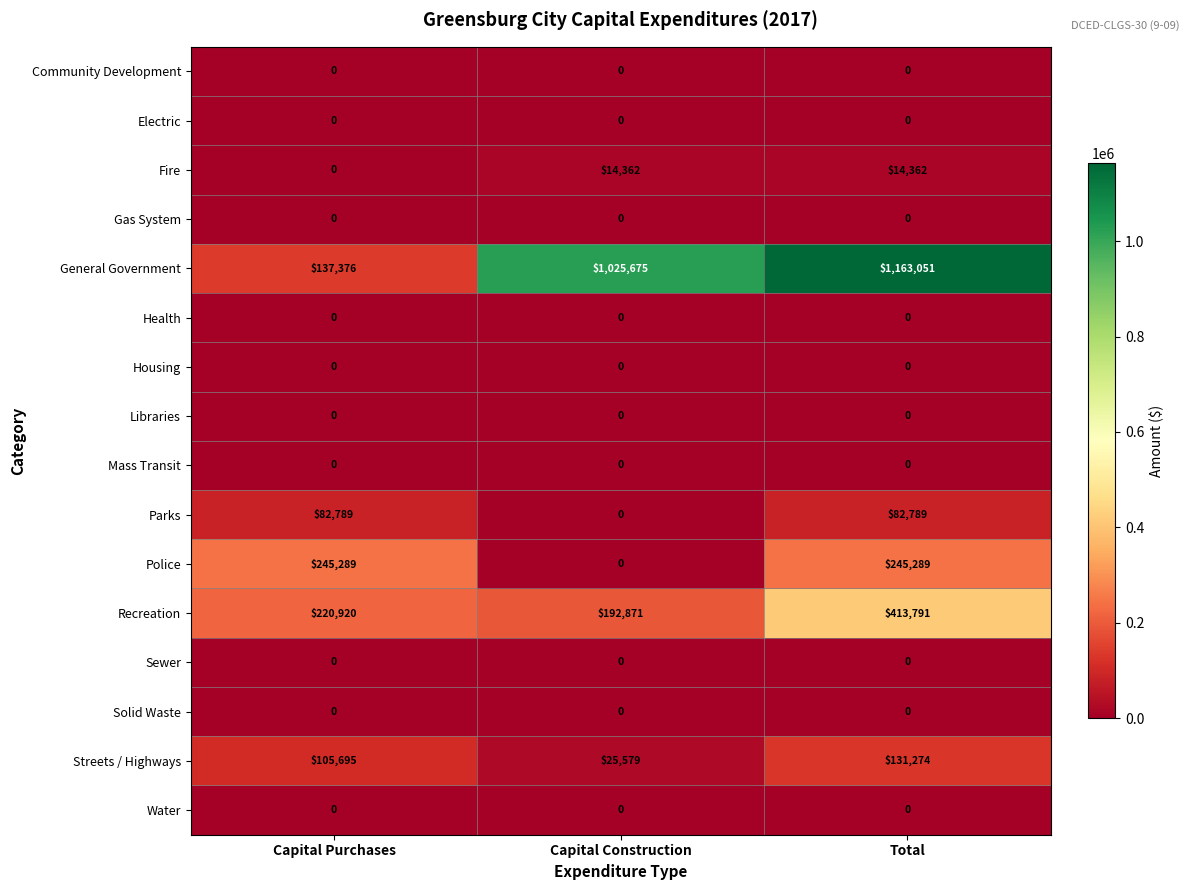

Rank the categories by Recreation value from highest to lowest.

Total, Capital Purchases, Capital Construction